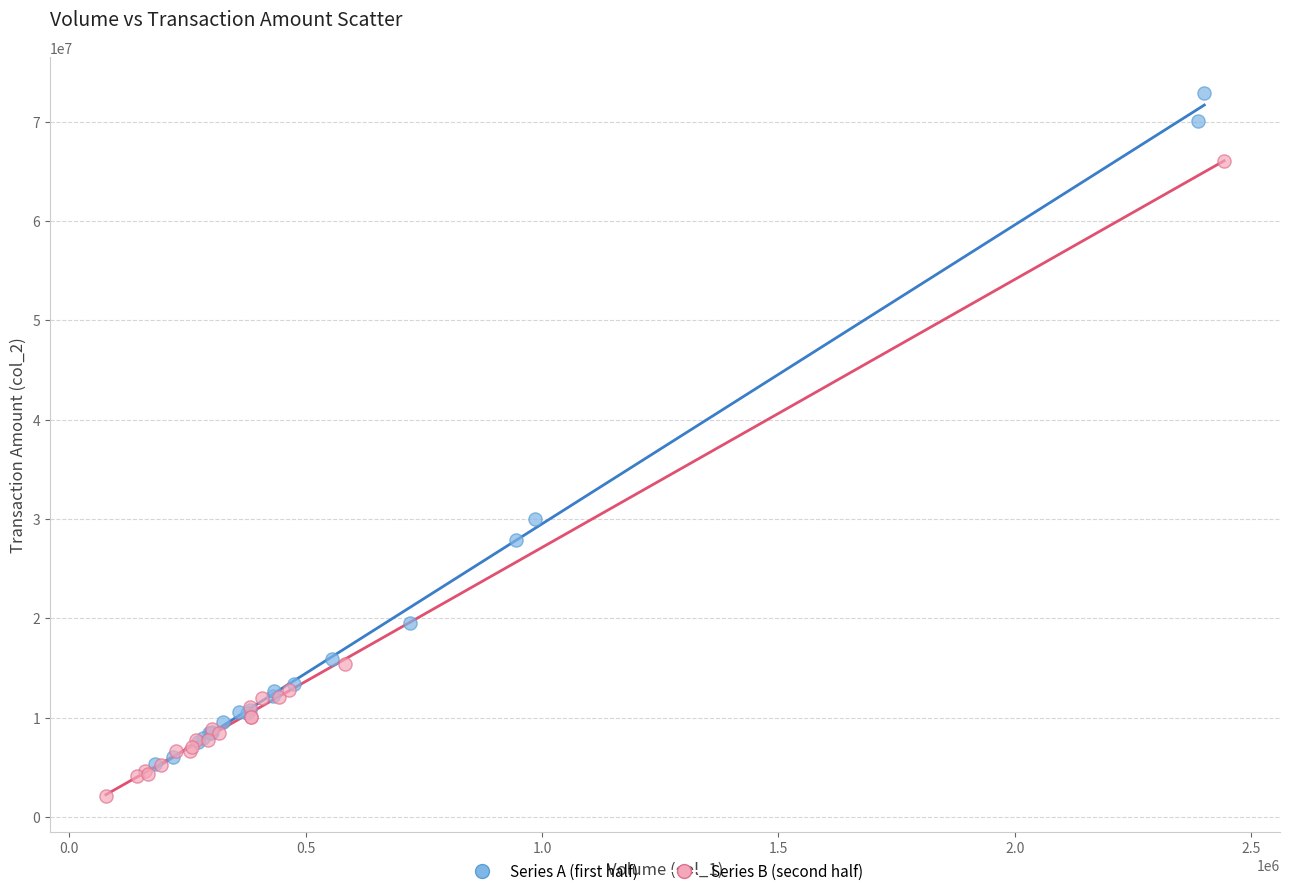

What are all the series names shown in the legend?

Series A (first half), Series B (second half)